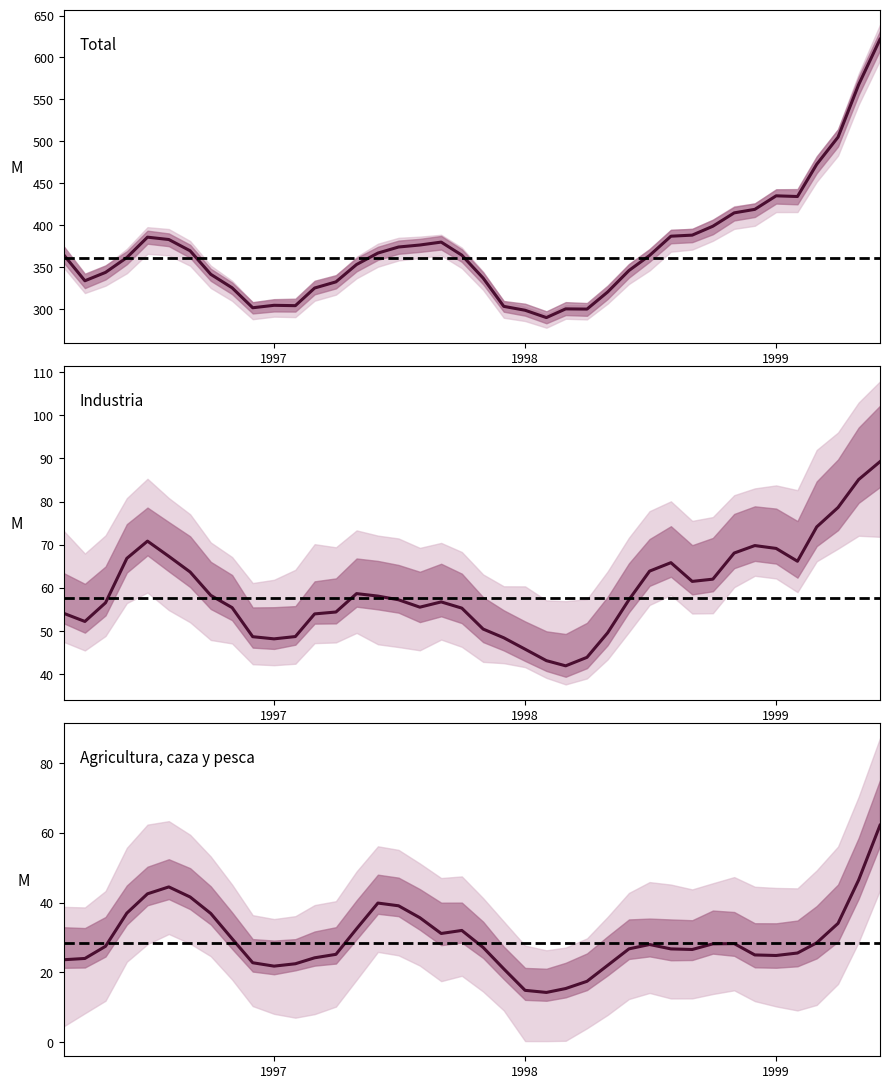

True or false: Agricultura, caza y pesca has a value of 26.5 at 01-03-1998.

False